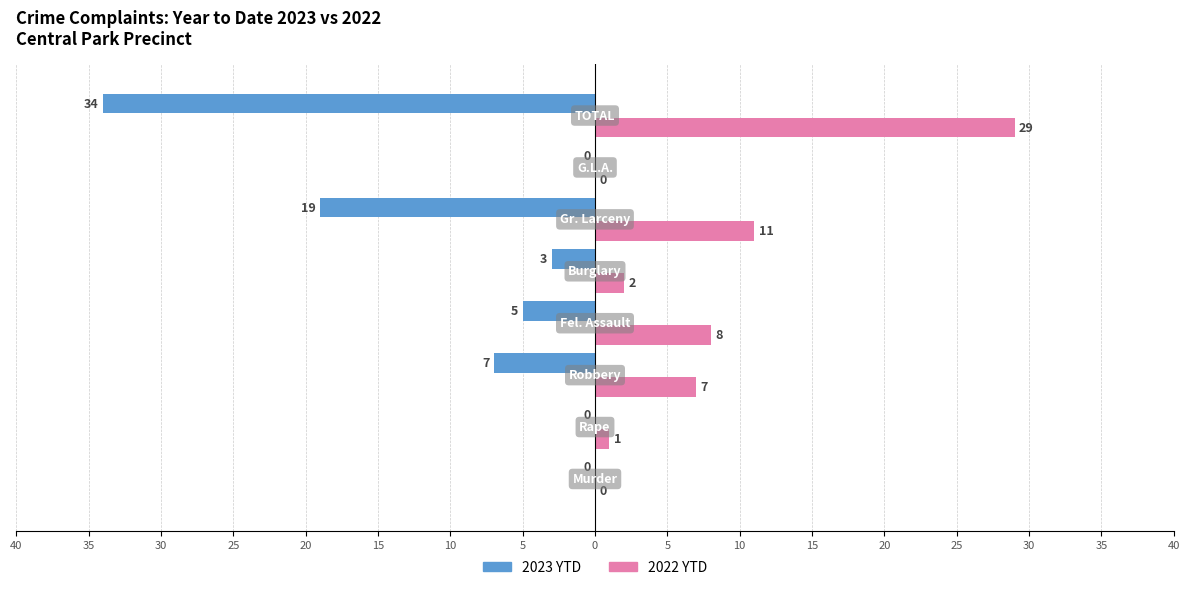

Reading right to left, extract all data points from this chart.

2023 YTD: 5=-34	10=0	15=-19	20=-3	25=-5	30=-7	35=0	40=0
2022 YTD: 5=29	10=0	15=11	20=2	25=8	30=7	35=1	40=0